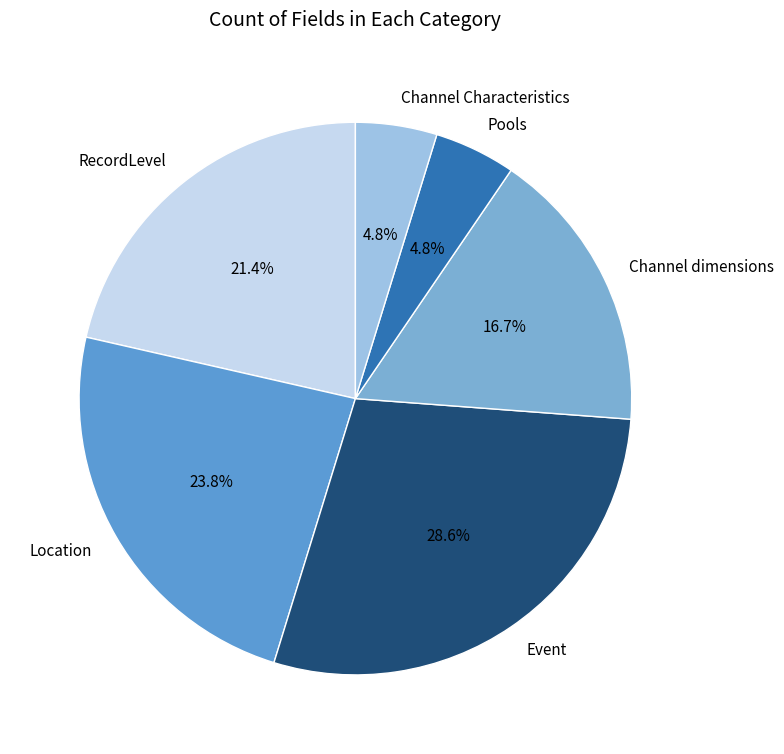

Is it true that Event is 40% of the pie?

False